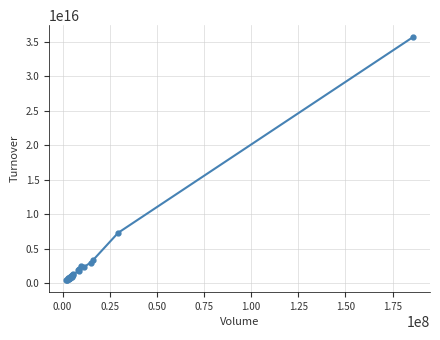

True or false: there are more than 1 points higher than both neighbors.

True